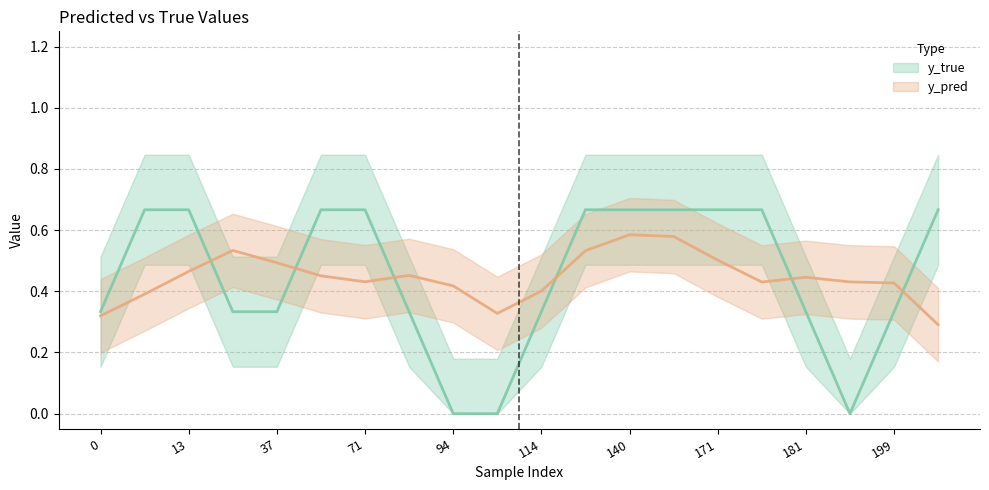

What is the average value of the y_pred series?

0.4